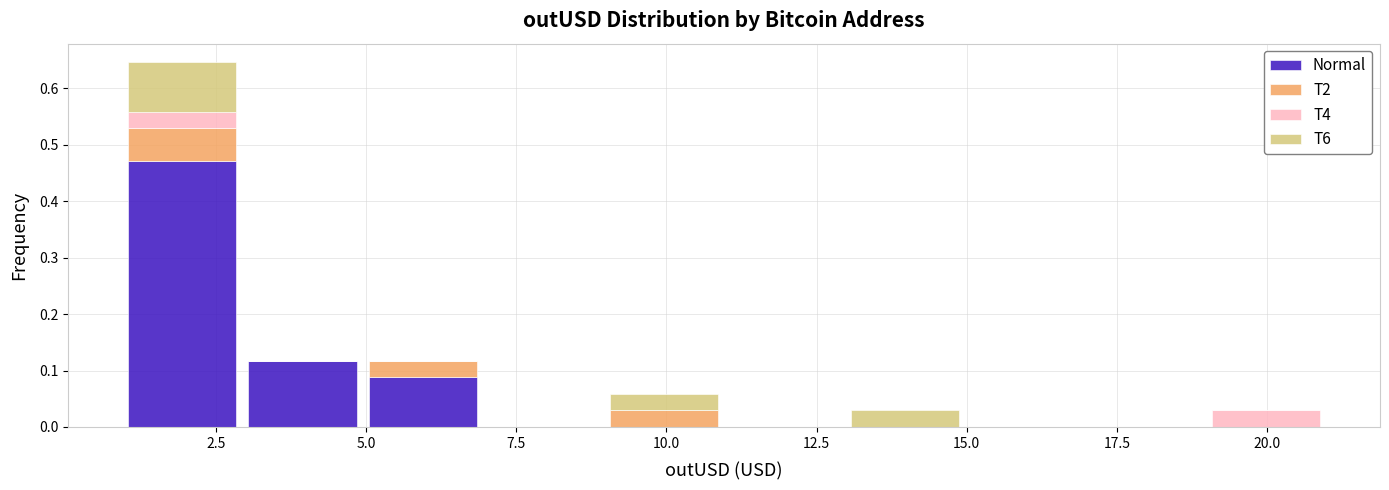

Reading left to right, transcribe this chart: for each stacked bar, give the range it covers on the x-axis and its total height. Neither the bar edges nor the heights are printed on the chart, so give them approximately, as read against the axes.

1 to 3: 0.65
3 to 5: 0.12
5 to 7: 0.12
7 to 9: 0
9 to 11: 0.06
11 to 13: 0
13 to 15: 0.03
15 to 17: 0
17 to 19: 0
19 to 21: 0.03